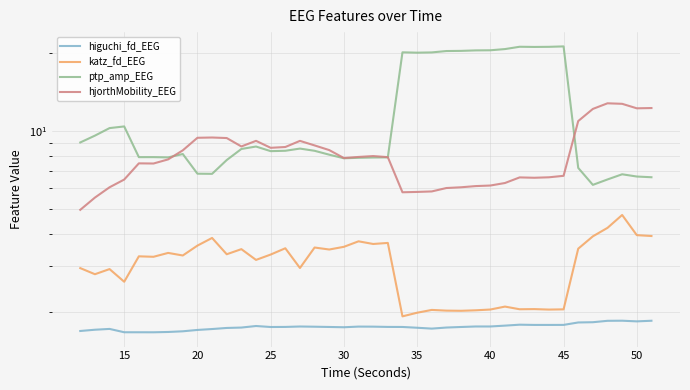

What value does the ptp_amp_EEG series have at 20?

10.2